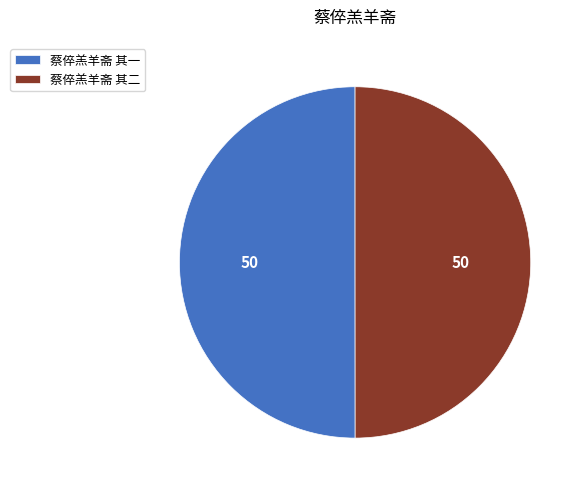

Count the number of slices in the pie.

2